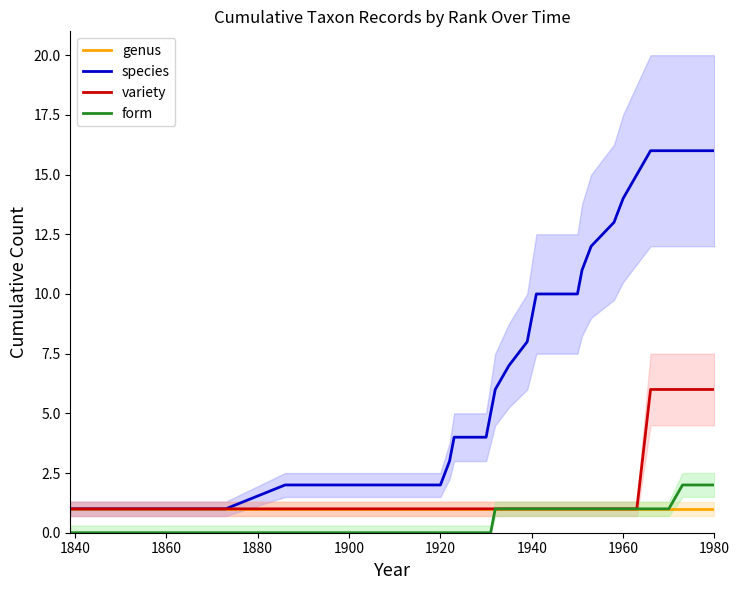

True or false: form has more than 2 points higher than both neighbors.

False